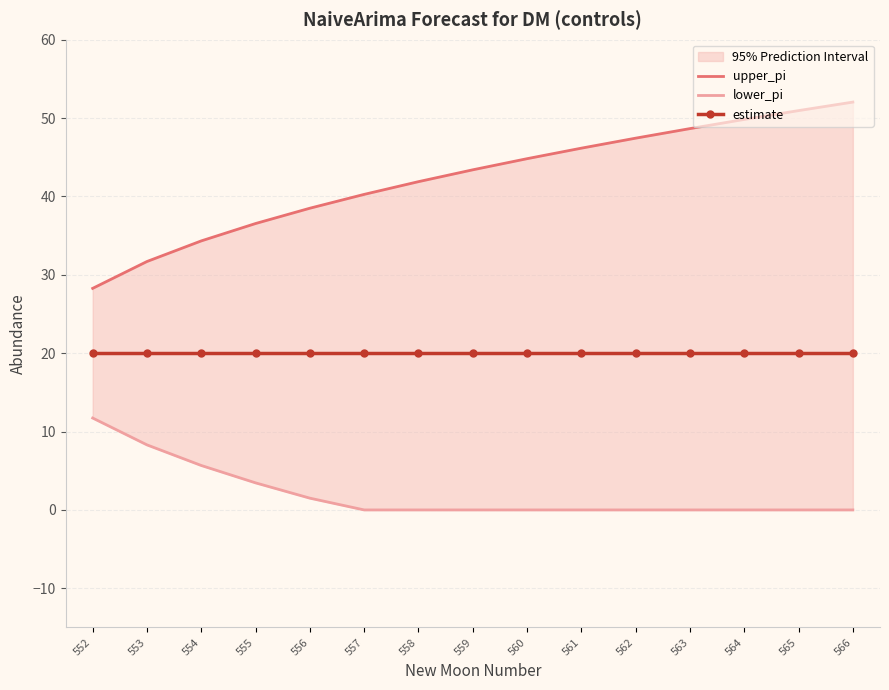

Which series has the largest range (max minus min)?

upper_pi